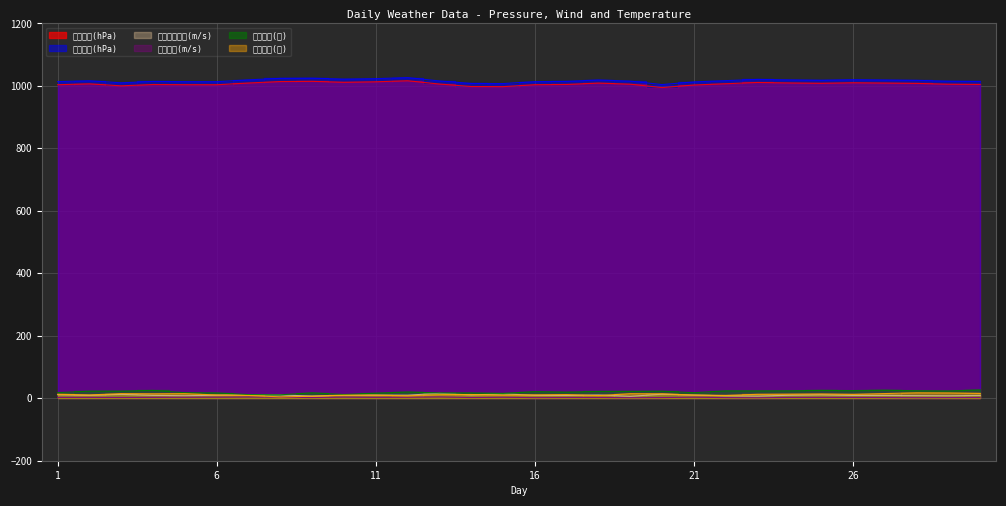

At how many categories does at least one series exceed 601?

30